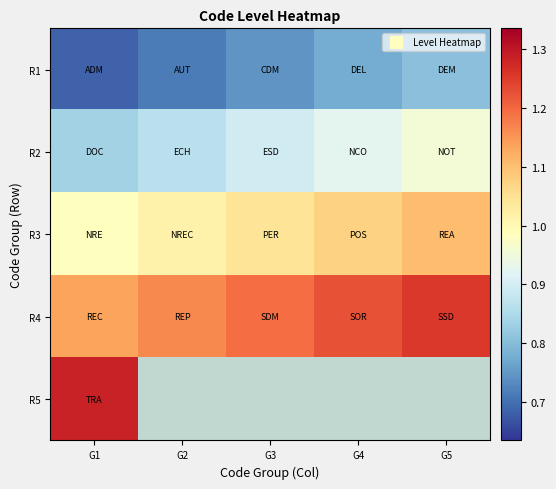

The R3 series shows 0.3 at G4. True or false?

False